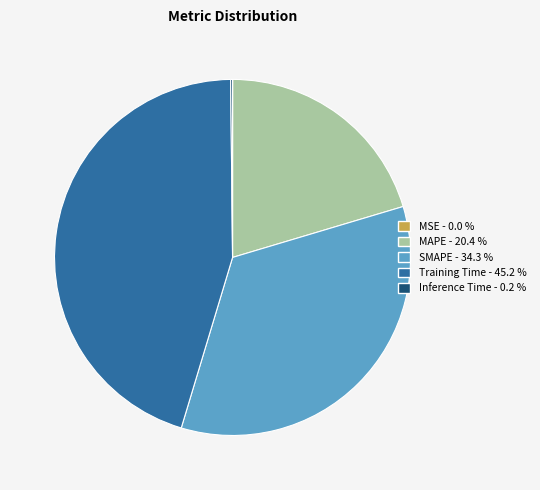

Does any single category account for the majority?

No